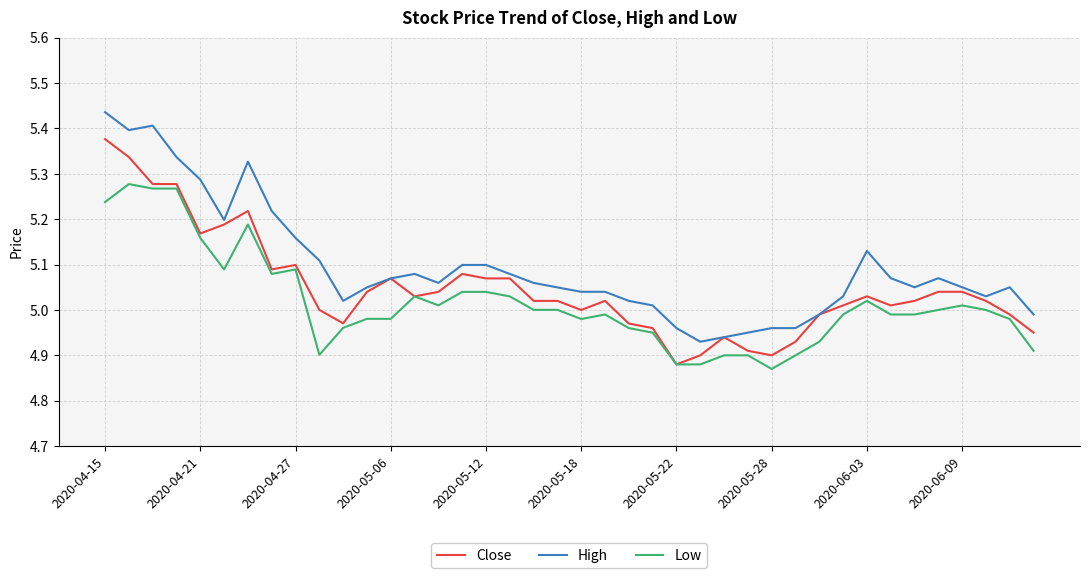

Which series has the largest total across all categories?

High